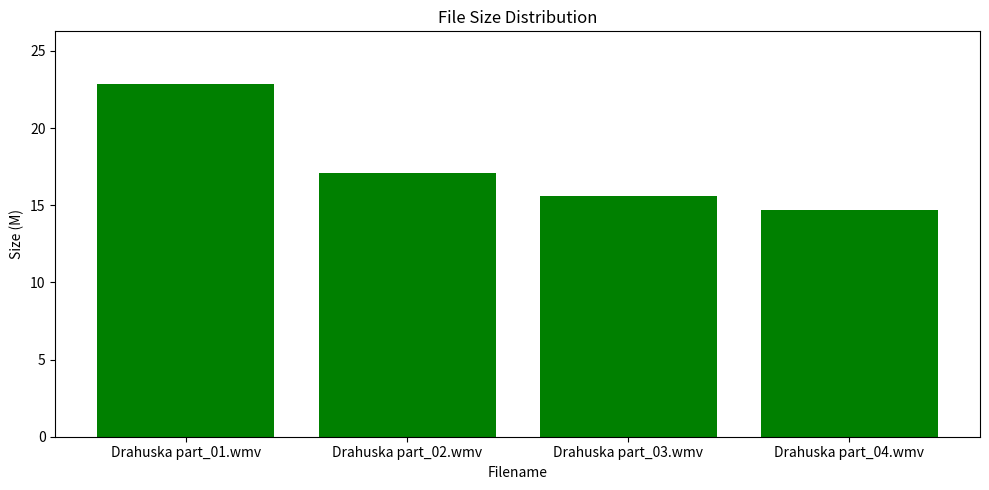

How many data points does each series have?

4